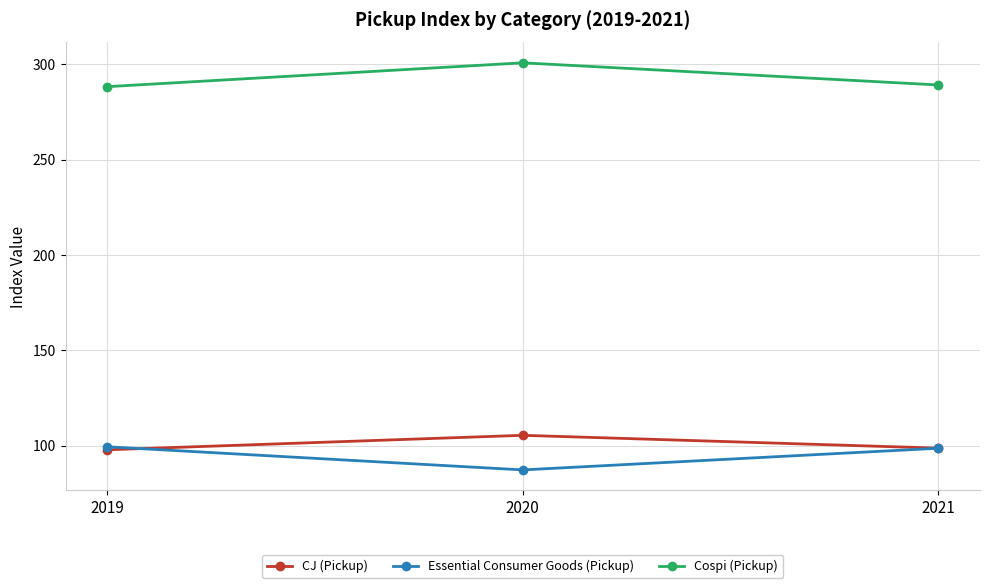

The value of CJ (Pickup) at 2020 is 21.3. True or false?

False